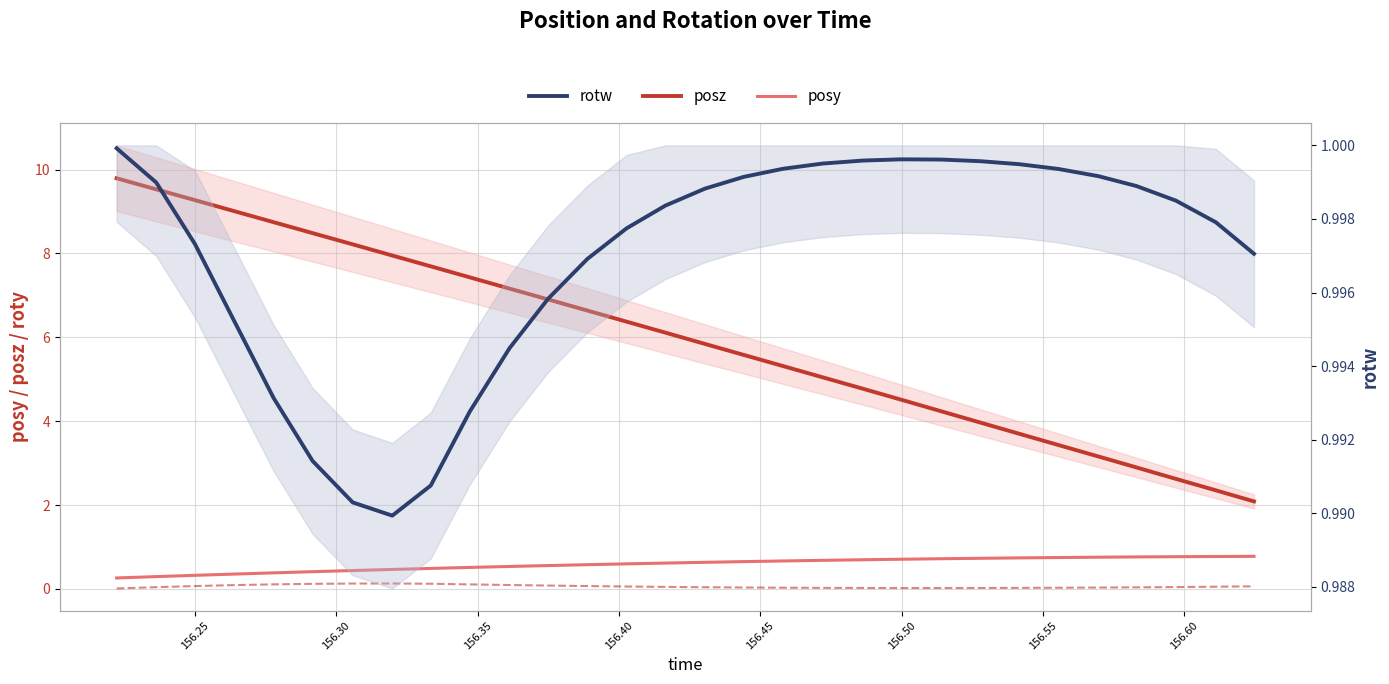

How many data points does each series have?

30